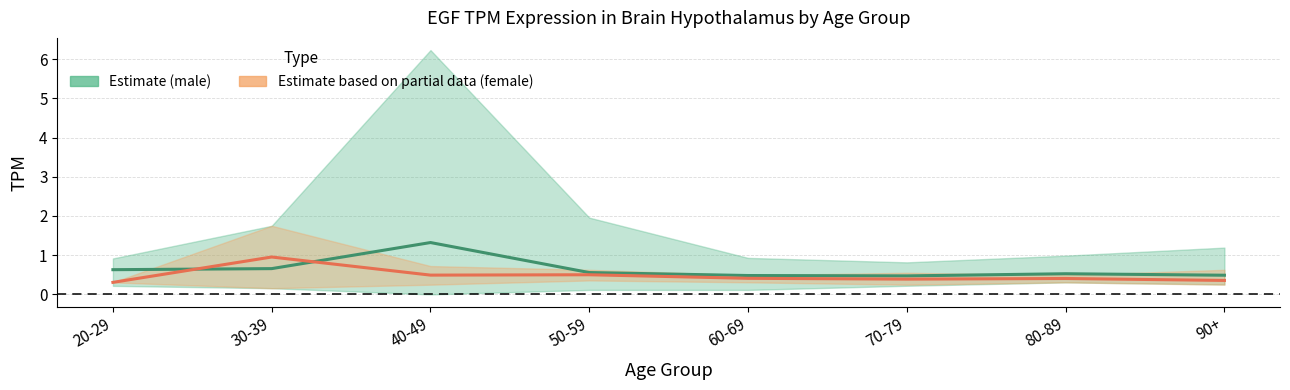

What is the difference between the maximum and minimum values in the Estimate based on partial data (female) series?

0.6